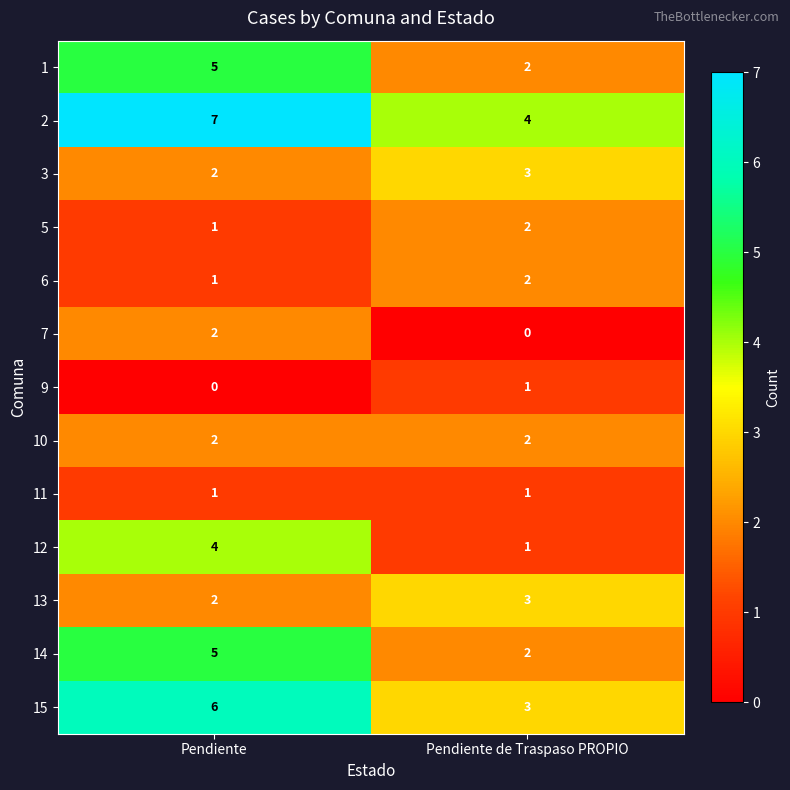

Where is 12 nearest to the value 2?

Pendiente de Traspaso PROPIO